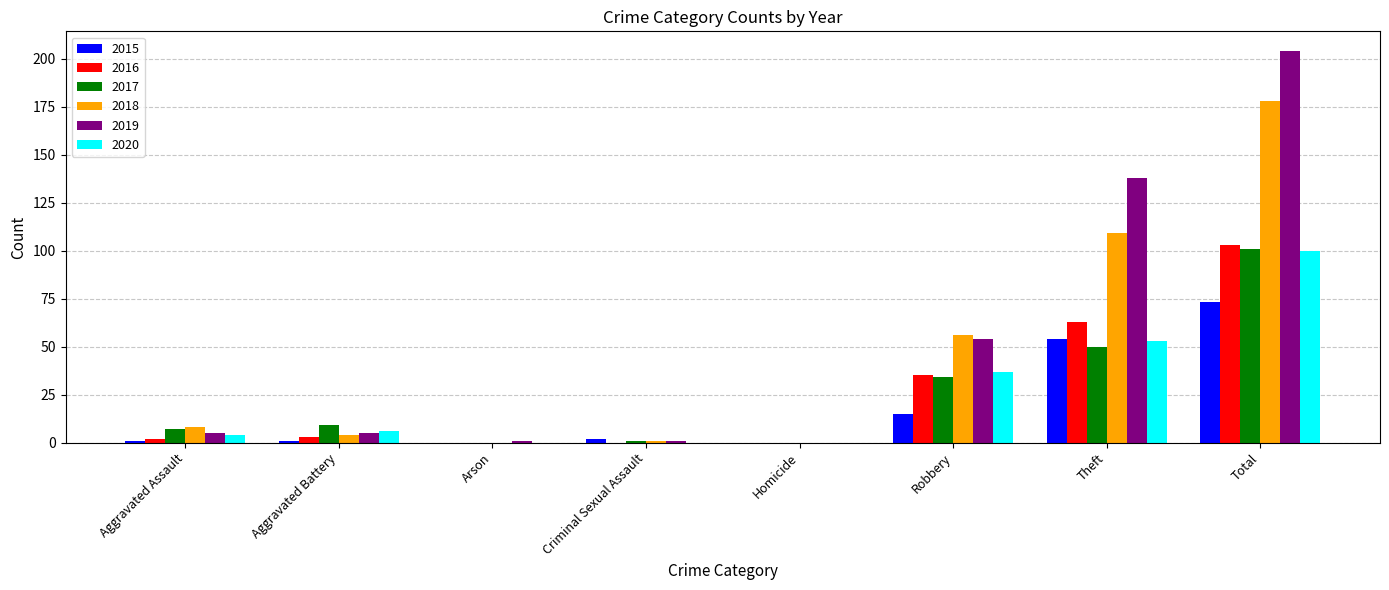

True or false: 2018 has a value of 178 at Total.

True